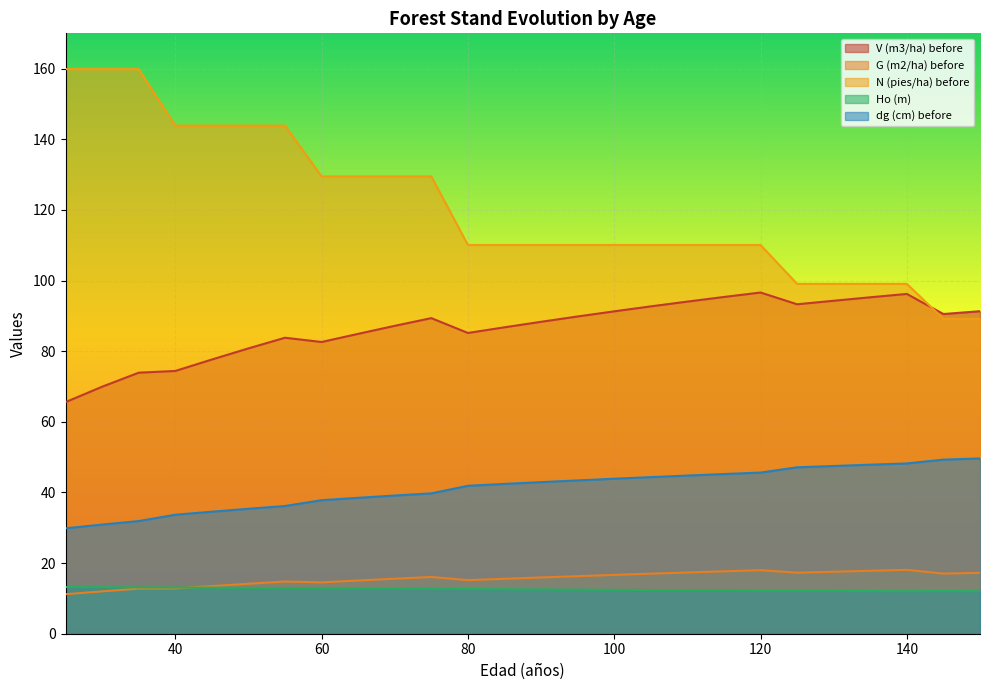

Reading right to left, transcribe all the data shown in this chart.

V (m3/ha) before: 91.3	90.5	96.2	95.3	94.3	93.3	96.6	95.3	94.0	92.7	91.3	89.8	88.3	86.8	85.2	89.4	87.2	84.9	82.6	83.8	80.8	77.6	74.4	73.9	69.9	65.6
G (m2/ha) before: 17.2	17.0	18.1	17.8	17.6	17.3	18.0	17.7	17.3	17.0	16.6	16.3	15.9	15.6	15.2	16.1	15.6	15.1	14.5	14.8	14.1	13.5	12.8	12.8	12.0	11.2
N (pies/ha) before: 89.2	89.2	99.1	99.1	99.1	99.1	110.1	110.1	110.1	110.1	110.1	110.1	110.1	110.1	110.1	129.5	129.5	129.5	129.5	143.9	143.9	143.9	143.9	159.9	159.9	159.9
Ho (m): 12.0	12.1	12.0	12.1	12.1	12.2	12.2	12.3	12.3	12.4	12.4	12.5	12.5	12.6	12.6	12.7	12.8	12.8	12.9	12.9	13.0	13.0	13.1	13.1	13.2	13.2
dg (cm) before: 49.6	49.3	48.2	47.9	47.5	47.1	45.6	45.2	44.8	44.3	43.9	43.4	42.9	42.4	41.9	39.7	39.1	38.5	37.8	36.2	35.4	34.5	33.7	31.9	30.9	29.9